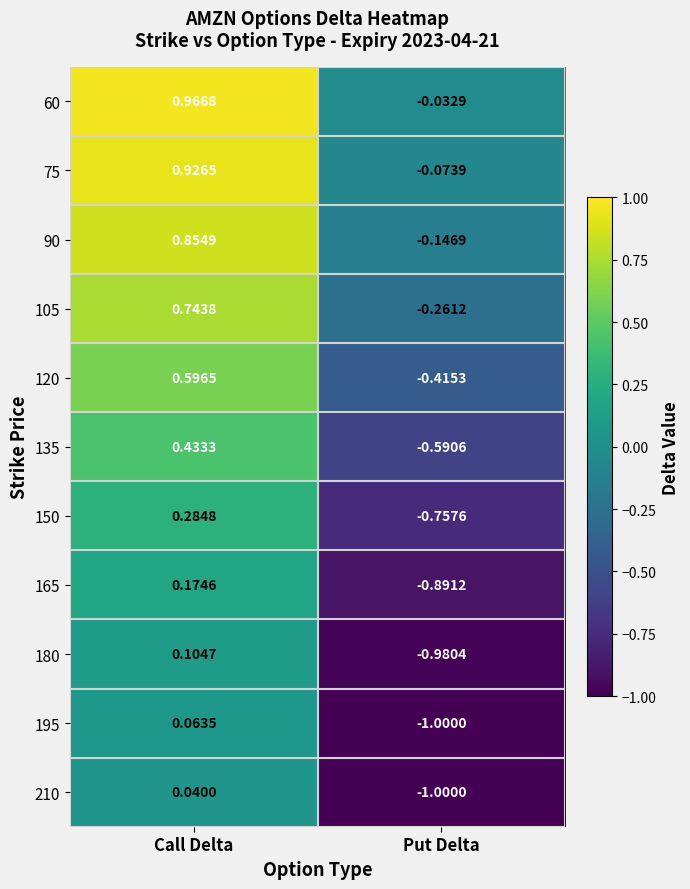

Where does the 180 series first go above 0?

Call Delta